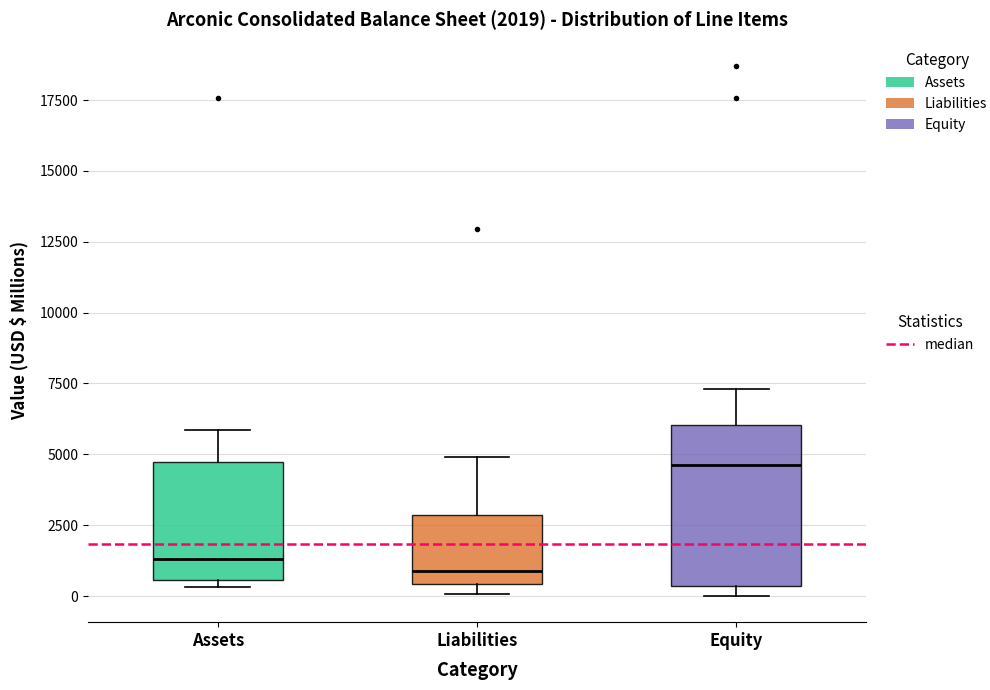

Which box has the highest median line?

Equity